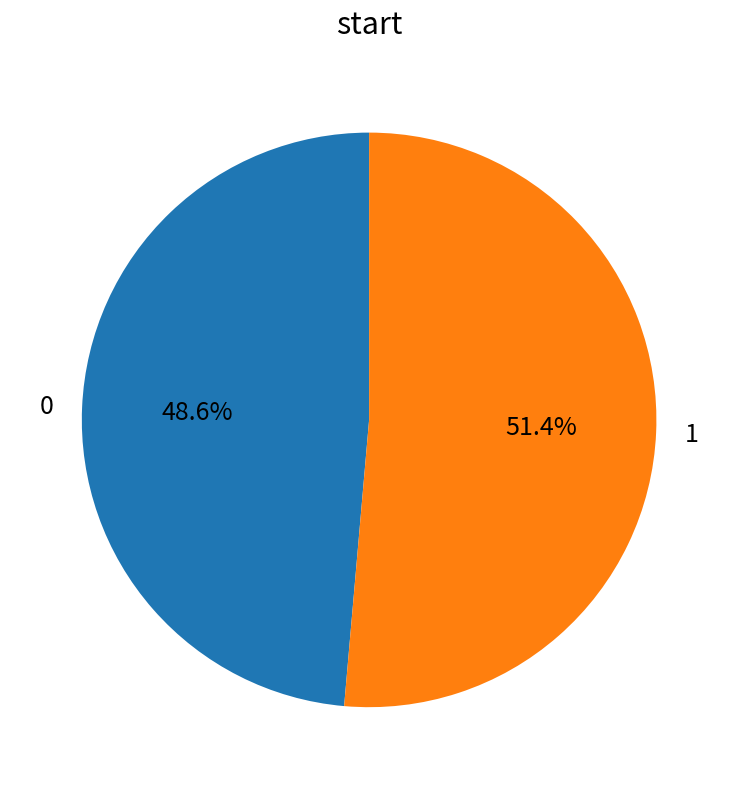

To the nearest percent, what is the difference between the largest and smallest slice percentages?

3%